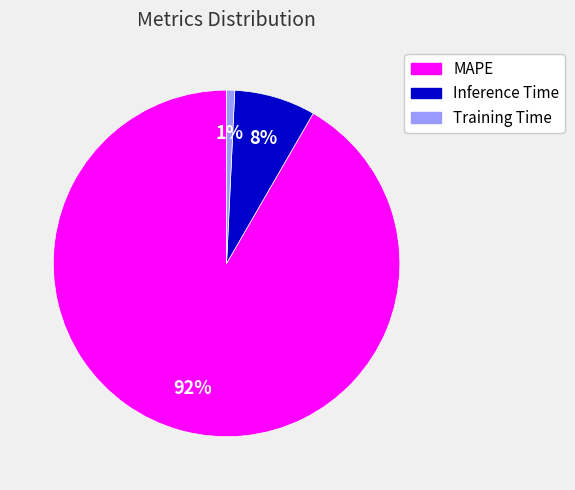

To the nearest percent, what is the combined percentage of Training Time and MAPE?

92%